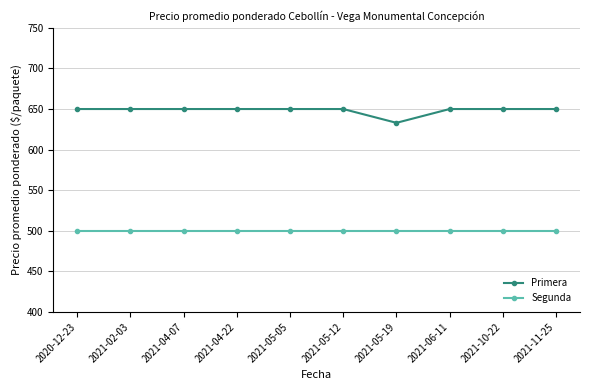

True or false: Segunda has a value of 691 at 2021-05-19.

False